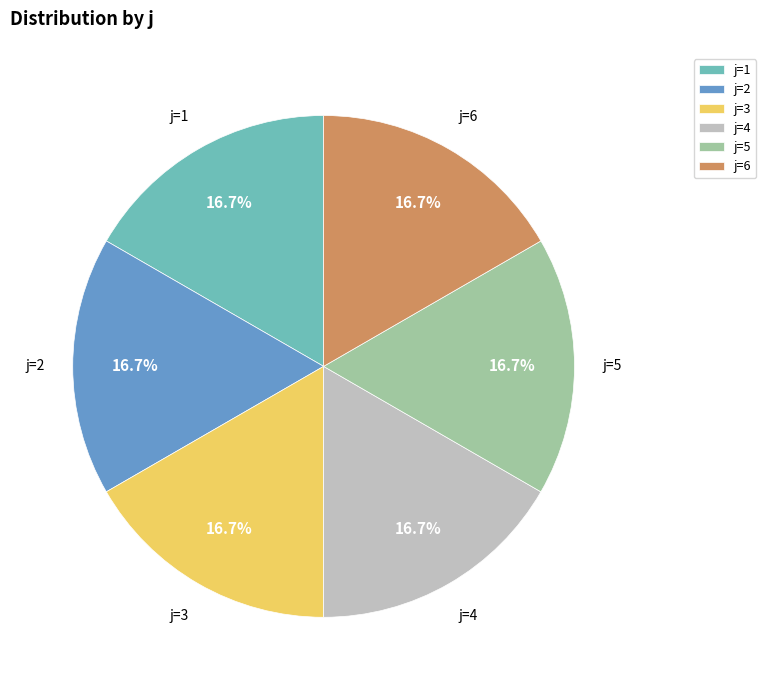

What is the ratio of the value at j=2 to the value at j=6?

1.0